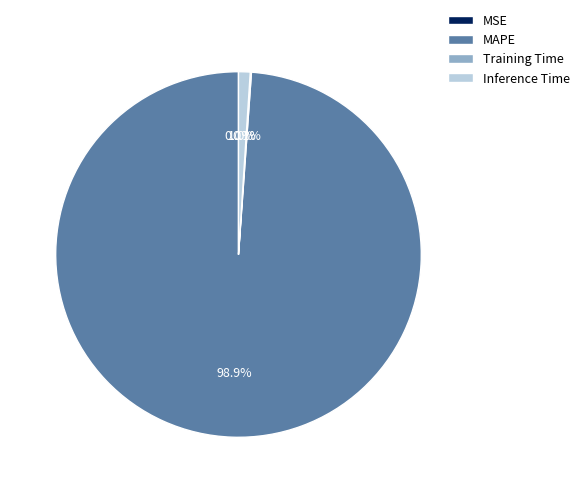

Which category accounts for the majority?

MAPE